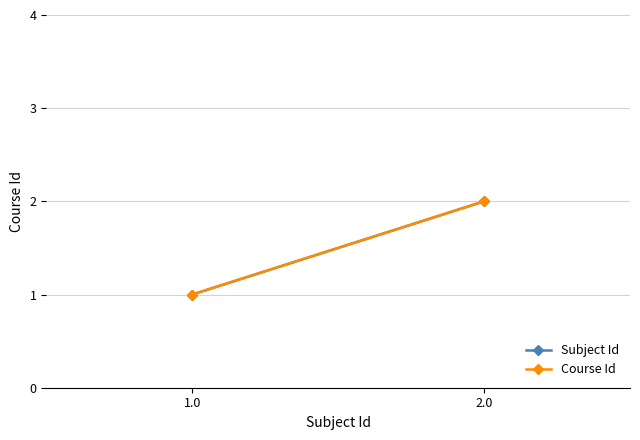

True or false: Course Id has a value of 1 at 1.0.

False